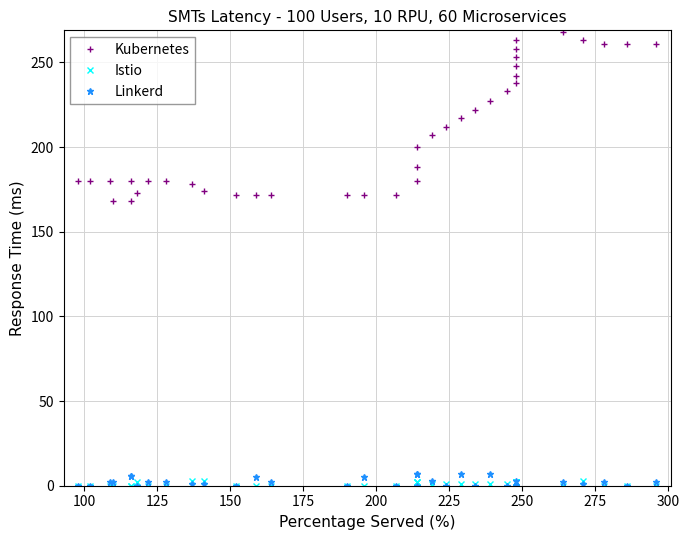

Is the value of Linkerd at 23 greater than the value of Kubernetes at 18?

No